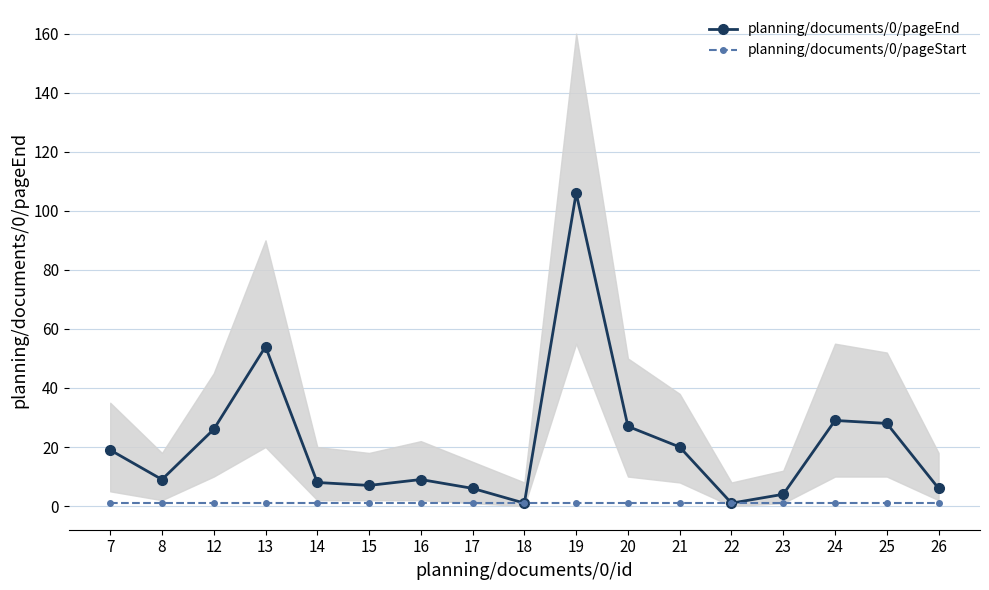

What is the total value across all series at 23?

5